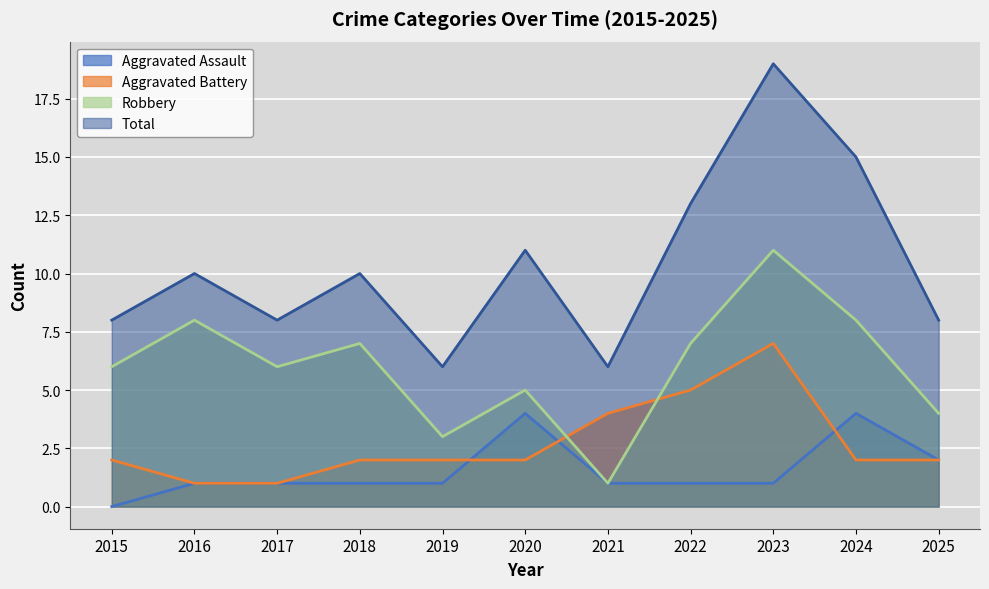

What is the difference between the maximum and minimum values in the Aggravated Battery series?

6